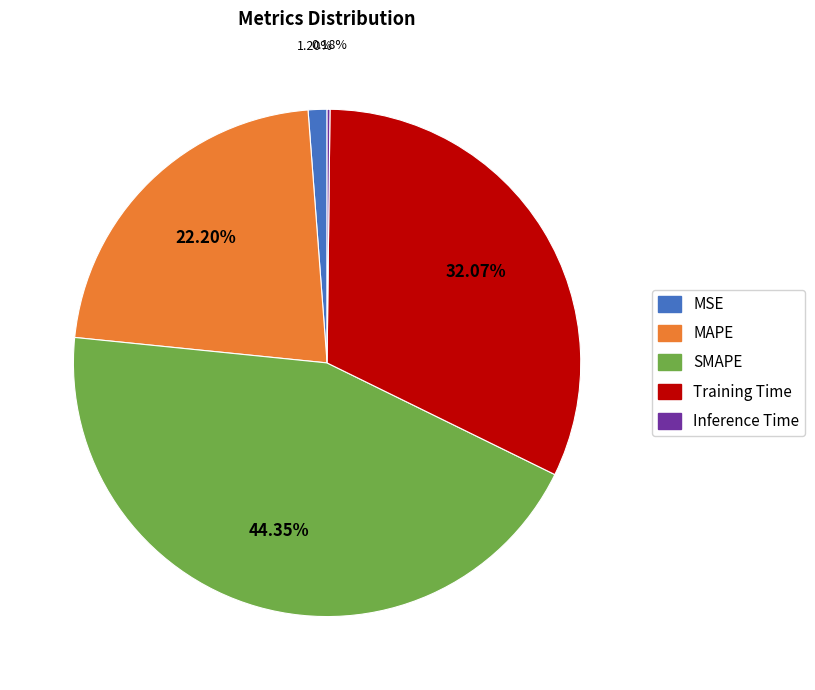

Approximately how many times larger is the value at MAPE compared to Training Time?

0.7